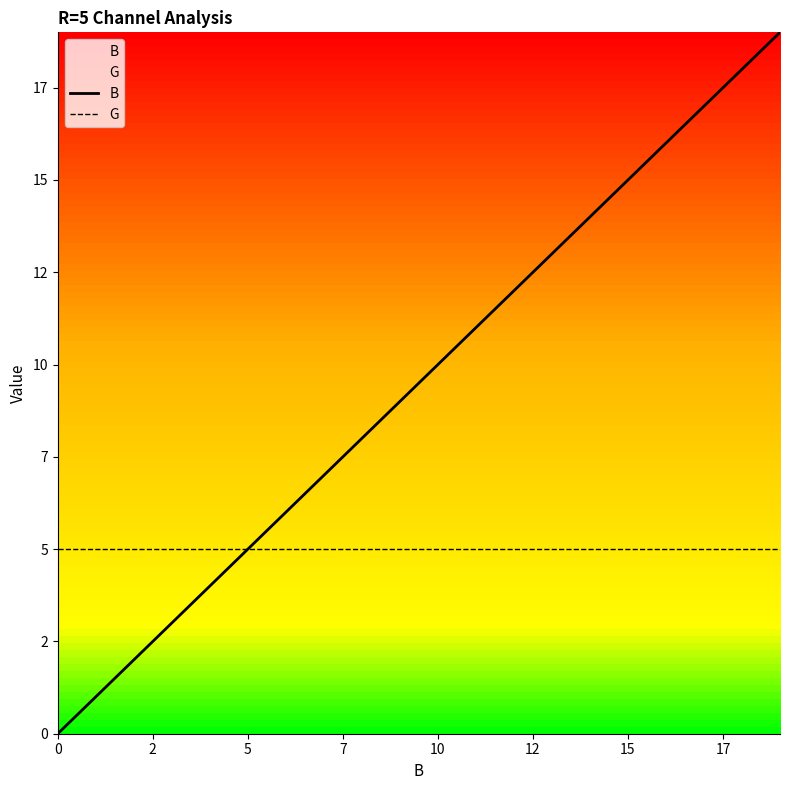

True or false: B has a value of 17 at 17.

True